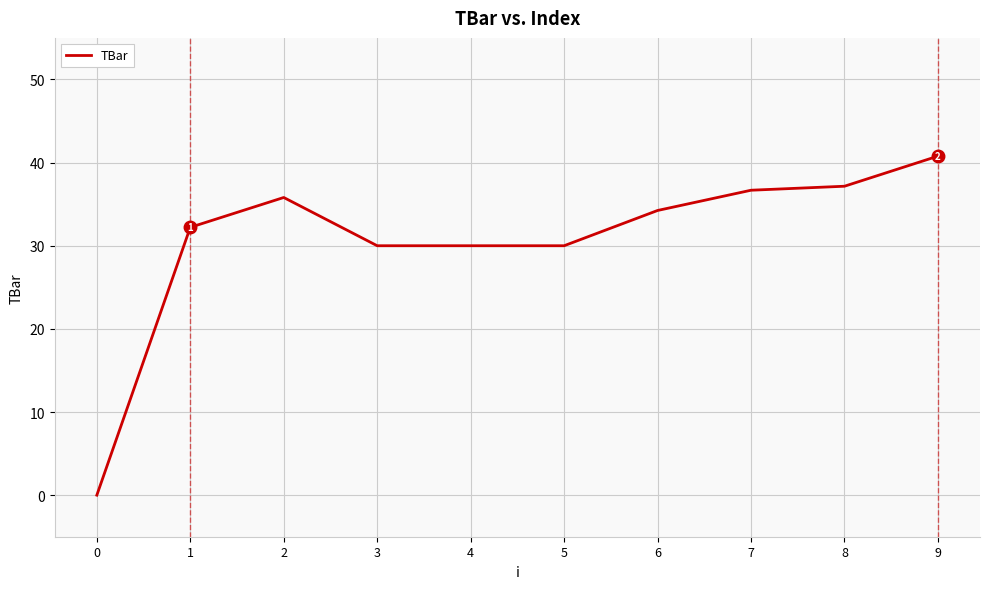

How many lines are shown in the chart?

1